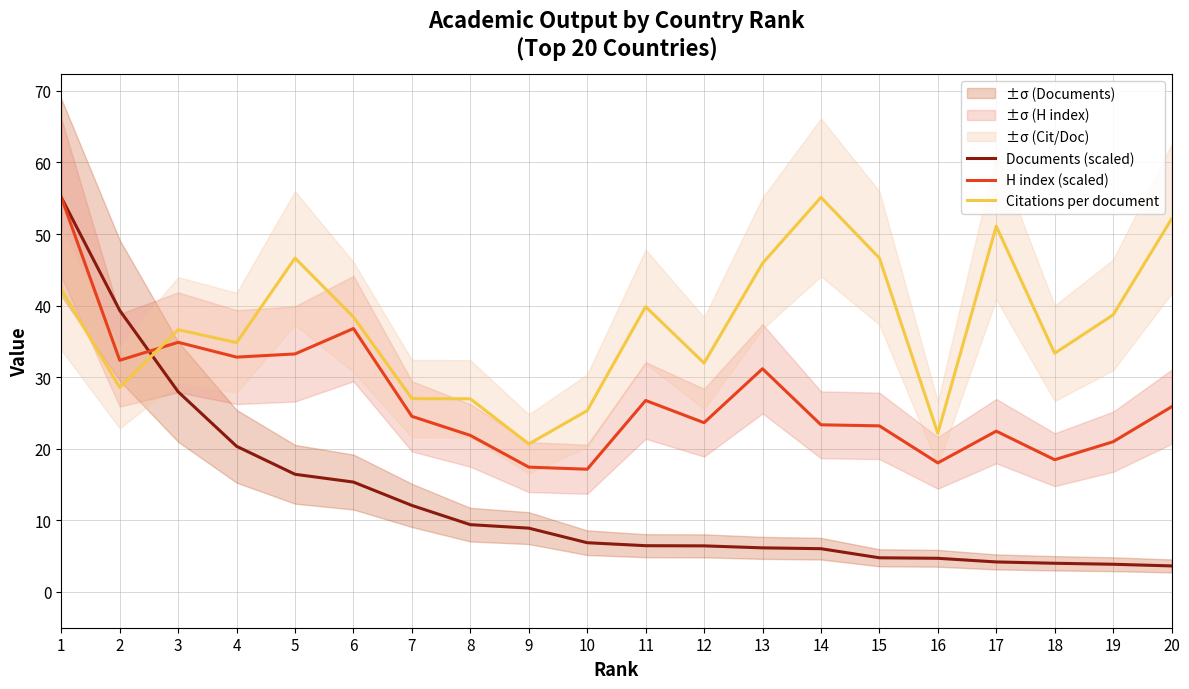

Is this an area chart (filled region under the line)?

No